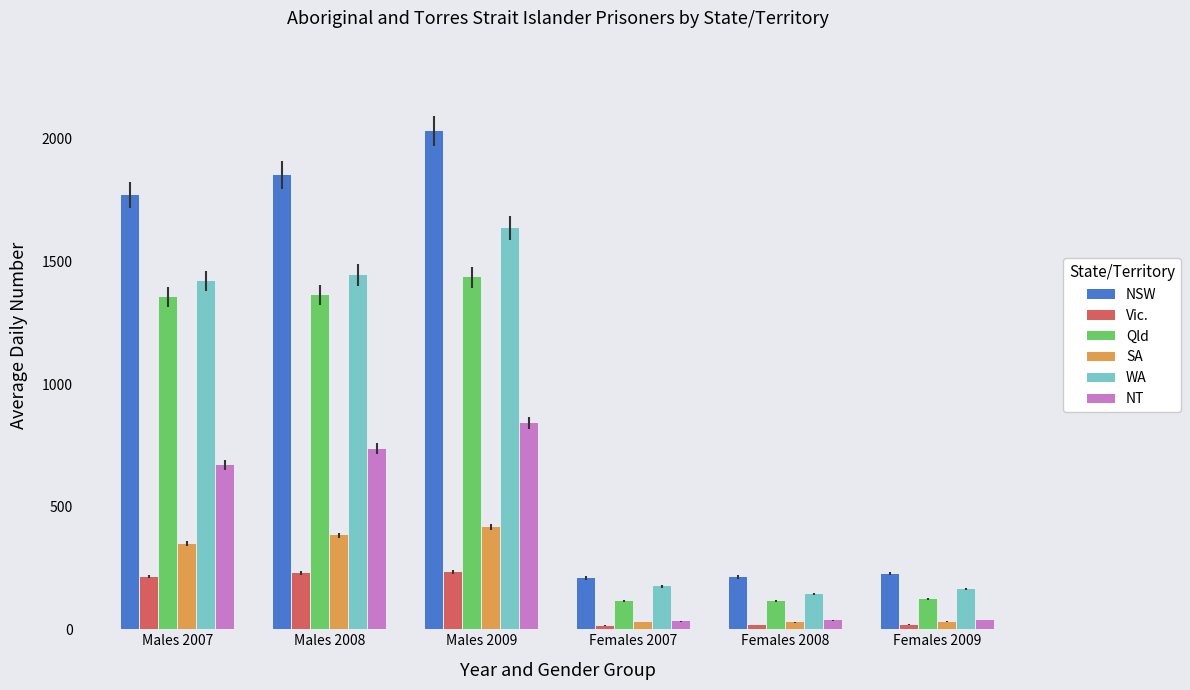

The NSW series shows 209 at Females 2007. True or false?

True